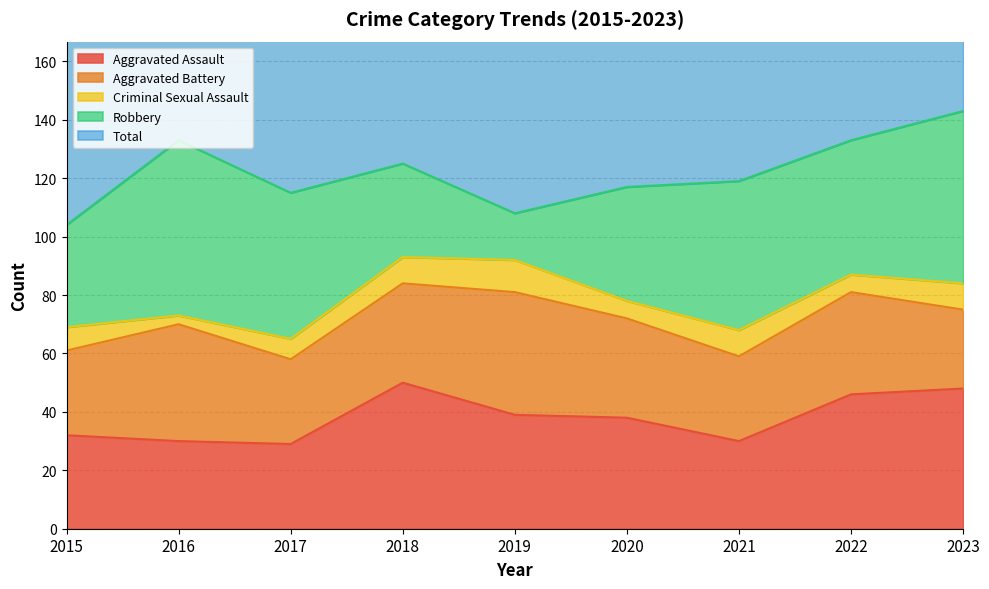

Reading left to right, what are all the values shown in this chart?

Aggravated Assault: 32	30	29	50	39	38	30	46	48
Aggravated Battery: 29	40	29	34	42	34	29	35	27
Criminal Sexual Assault: 8	3	7	9	11	6	9	6	9
Robbery: 35	60	50	32	16	39	51	46	59
Total: 107	135	117	125	108	120	121	135	145